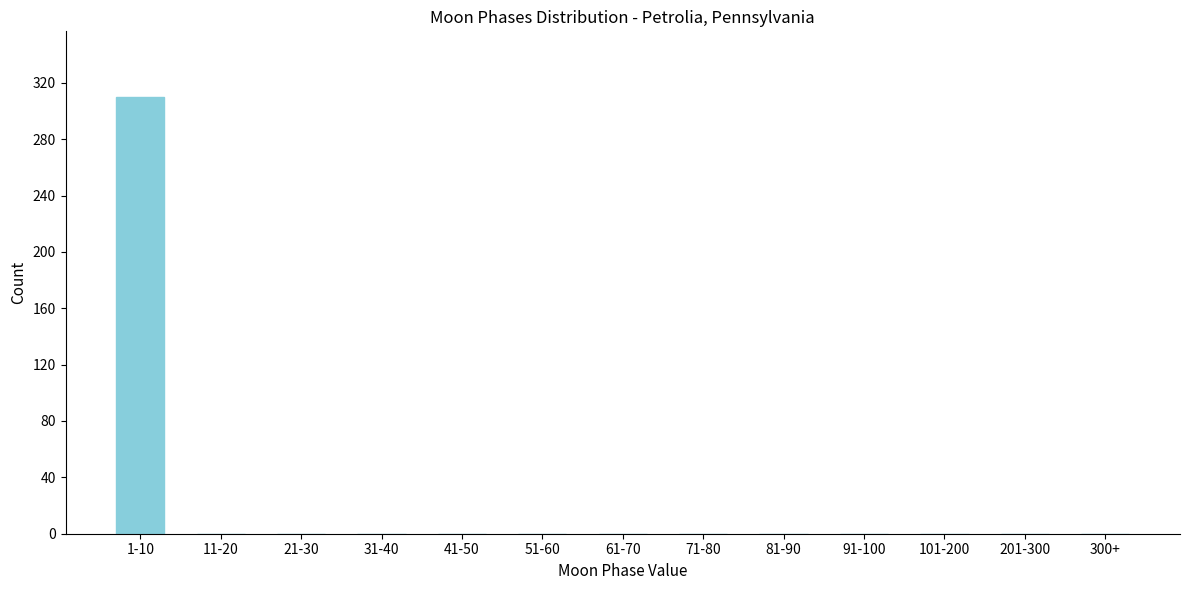

Reading left to right, extract all data points from this chart.

1-10=310	11-20=0	21-30=0	31-40=0	41-50=0	51-60=0	61-70=0	71-80=0	81-90=0	91-100=0	101-200=0	201-300=0	300+=0